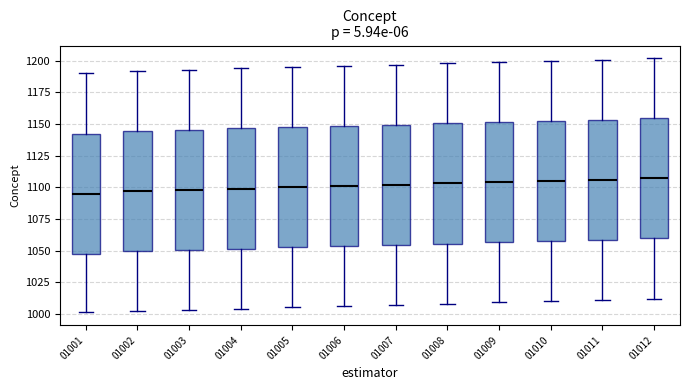

Reading left to right, read every box against the y-axis: the position of its median line, the range the box covers, and the ends of its whiskers. The values are not printed on the chart, so give them approximately, as read against the axis.

01001: median 1095, box 1050 to 1145, whiskers 1000 to 1190
01002: median 1095, box 1050 to 1145, whiskers 1000 to 1190
01003: median 1100, box 1050 to 1145, whiskers 1005 to 1195
01004: median 1100, box 1050 to 1145, whiskers 1005 to 1195
01005: median 1100, box 1055 to 1150, whiskers 1005 to 1195
01006: median 1100, box 1055 to 1150, whiskers 1005 to 1195
01007: median 1100, box 1055 to 1150, whiskers 1005 to 1195
01008: median 1105, box 1055 to 1150, whiskers 1010 to 1200
01009: median 1105, box 1055 to 1150, whiskers 1010 to 1200
01010: median 1105, box 1060 to 1155, whiskers 1010 to 1200
01011: median 1105, box 1060 to 1155, whiskers 1010 to 1200
01012: median 1105, box 1060 to 1155, whiskers 1010 to 1200